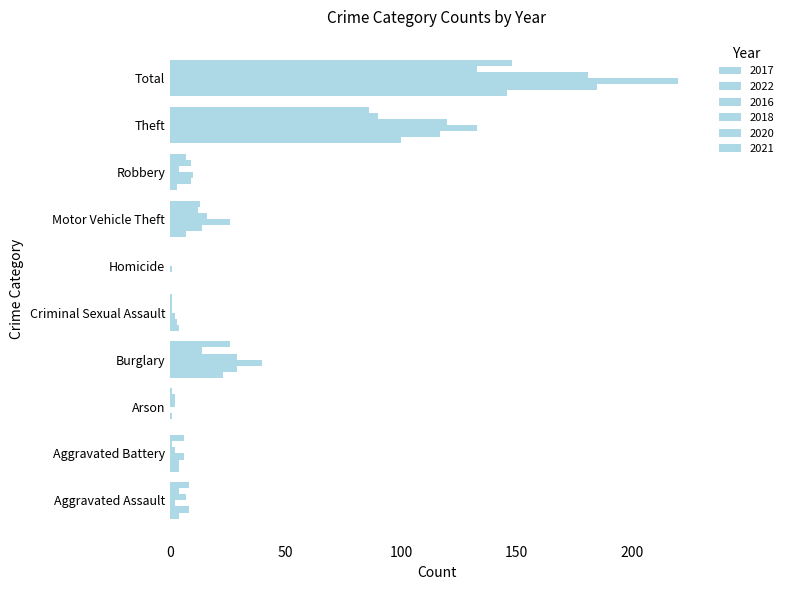

Count the number of data series in this chart.

6